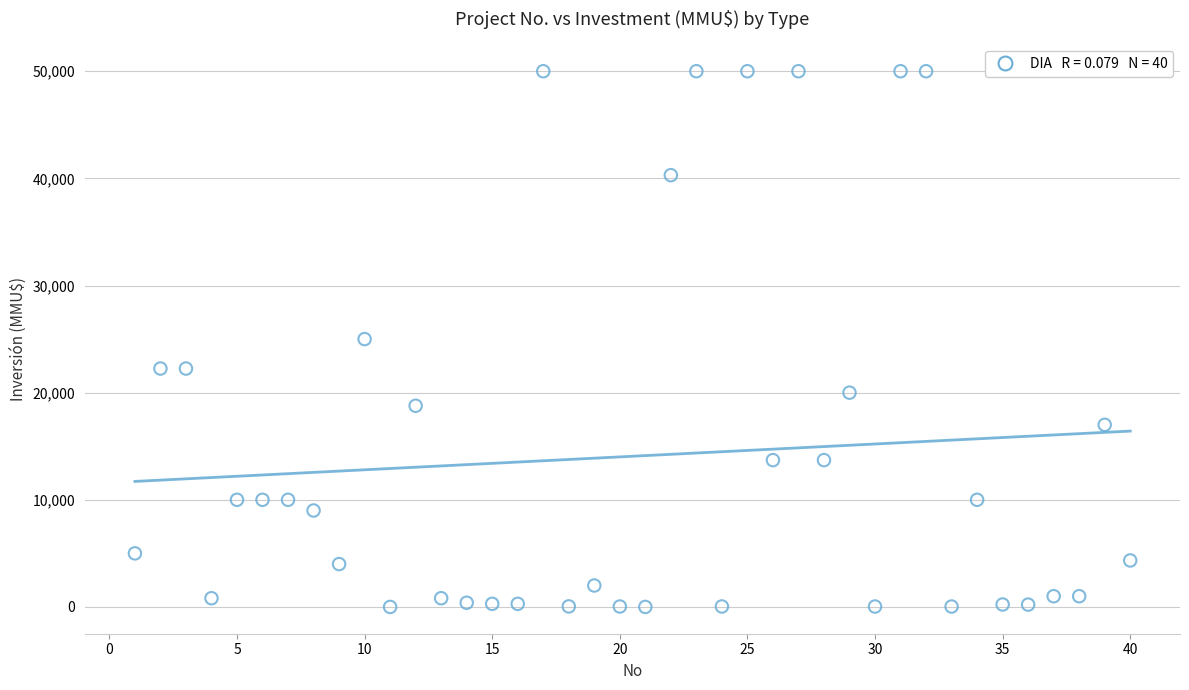

What is the range of X values (max minus min)?

39